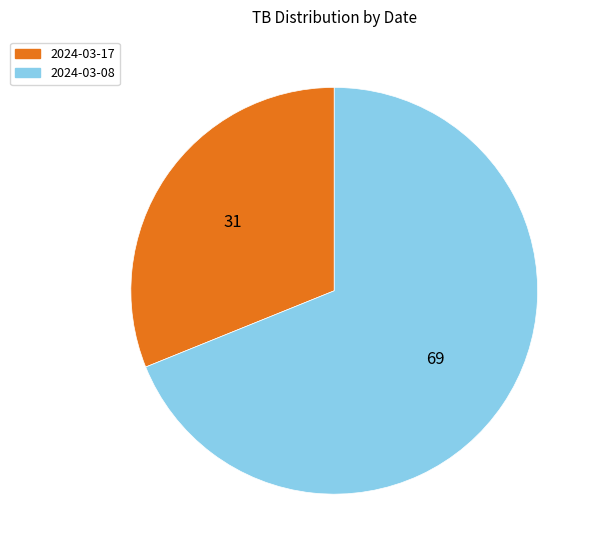

What is the largest slice in the pie chart?

2024-03-08